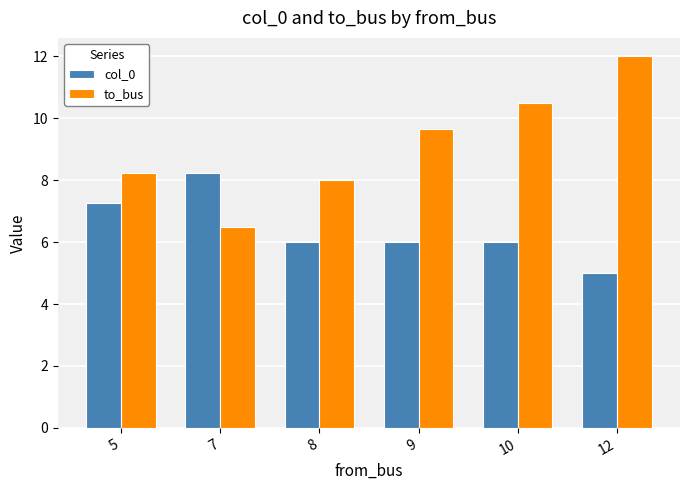

What is the total value across all series at 12?

17.0